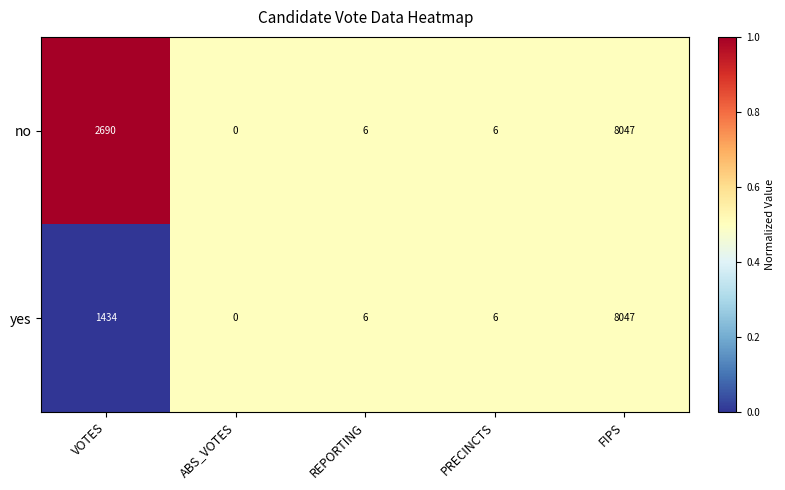

Reading left to right, transcribe all the data shown in this chart.

no: 2690	0	6	6	8047
yes: 1434	0	6	6	8047